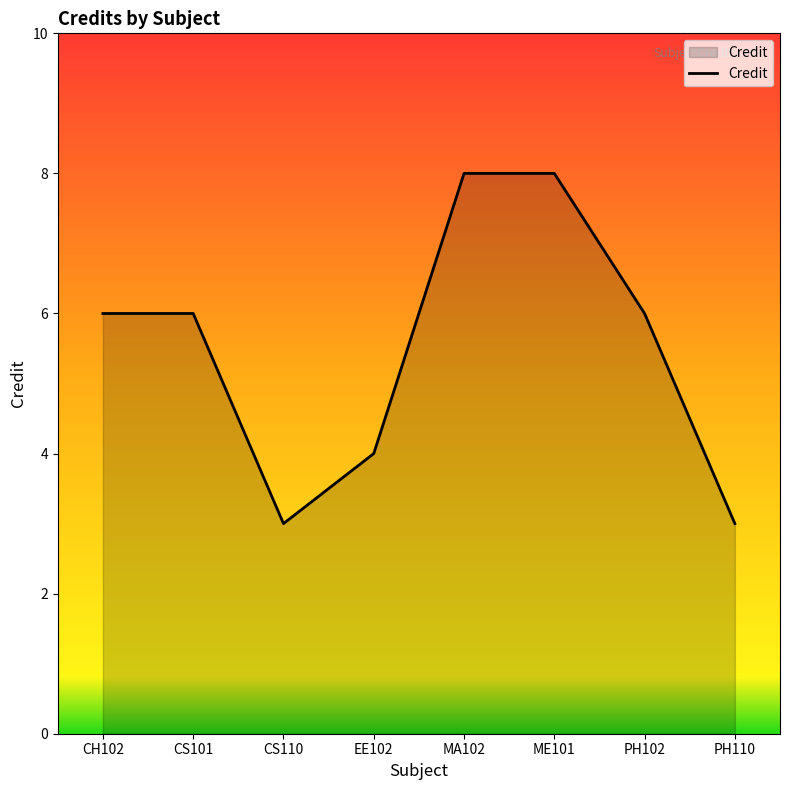

What is the difference between the values at CH102 and MA102?

2